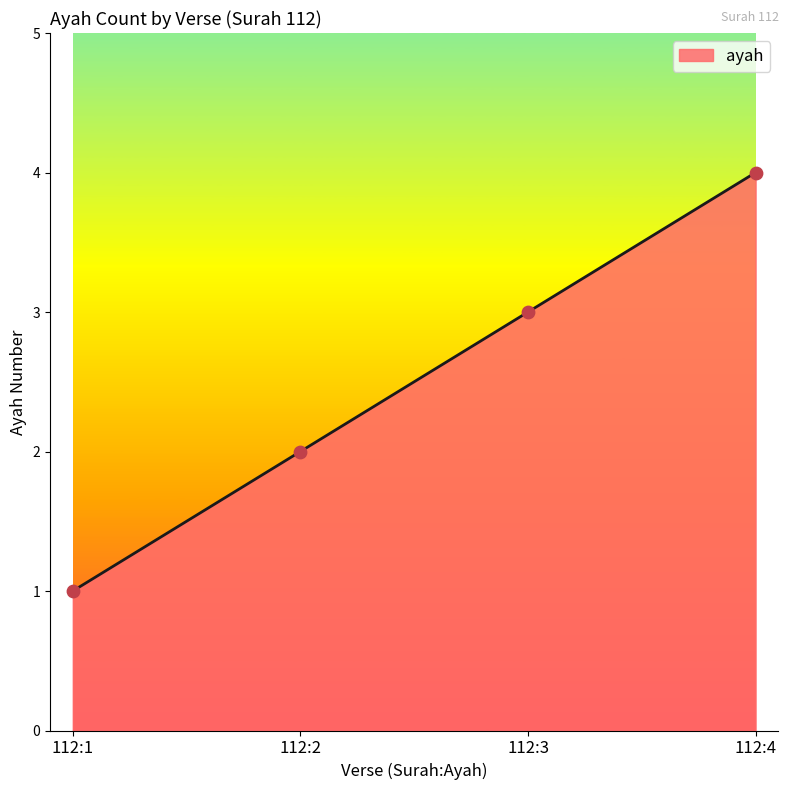

What is the ratio of the value at 112:4 to the value at 112:2?

2.0